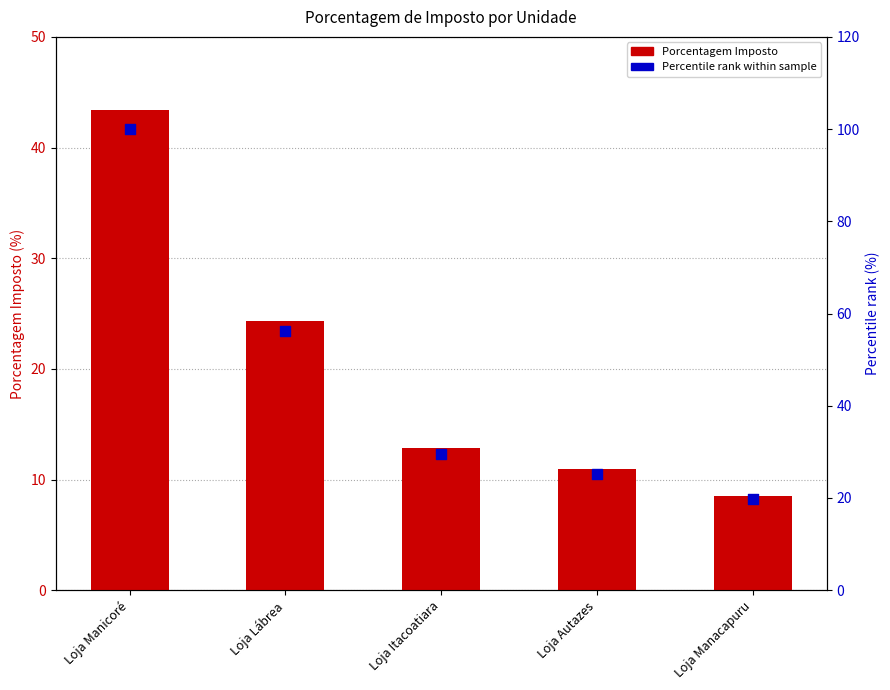

Which series has the largest Y range (max minus min)?

Percentile rank within sample